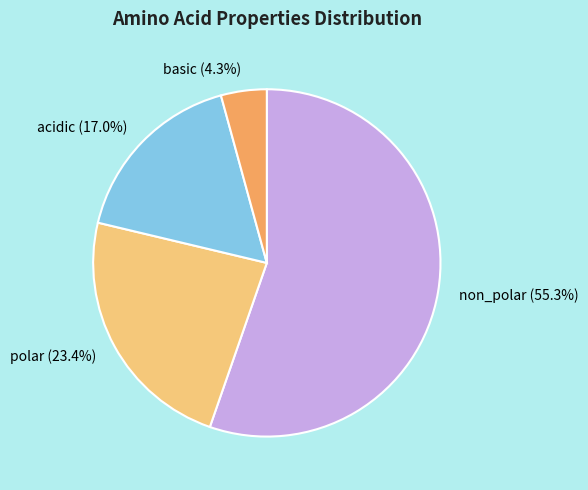

What percentage do acidic and basic together represent?

21.3%